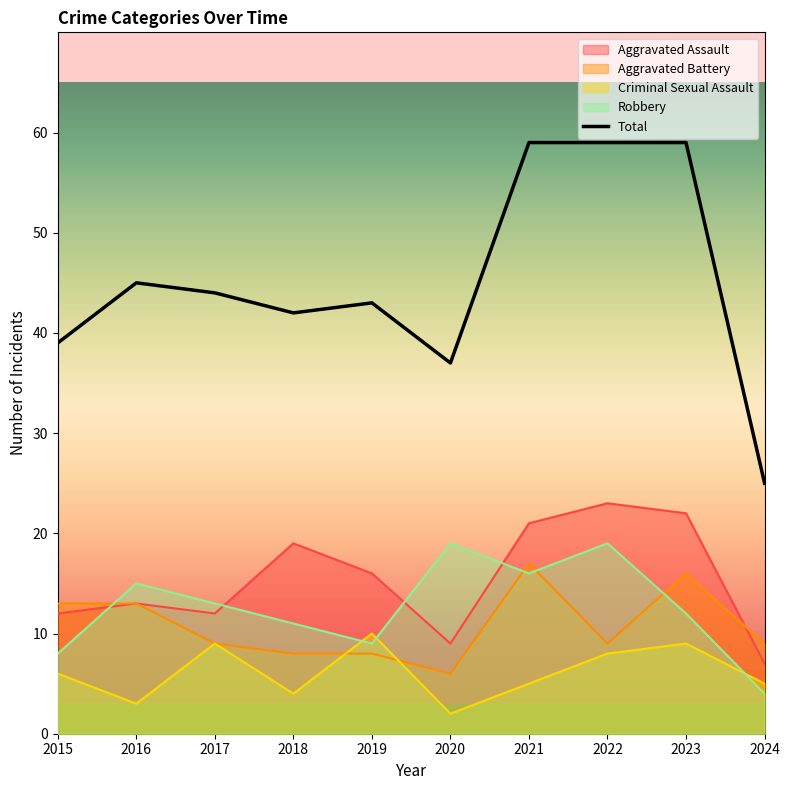

The value of Total at 2018 is 42. True or false?

True